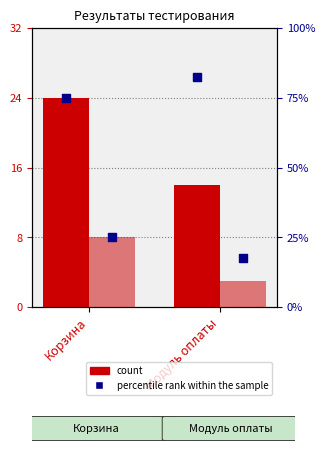

At how many categories does at least one series exceed 56?

2